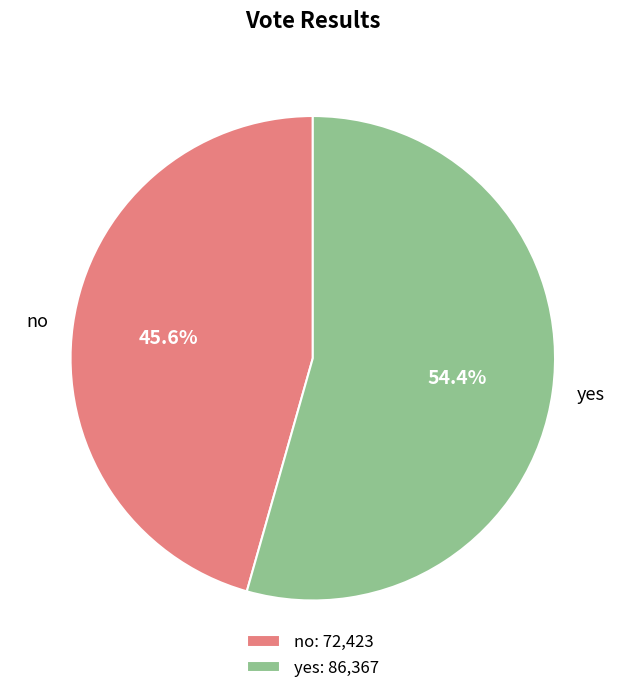

How much of the chart is everything except yes?

45.6%